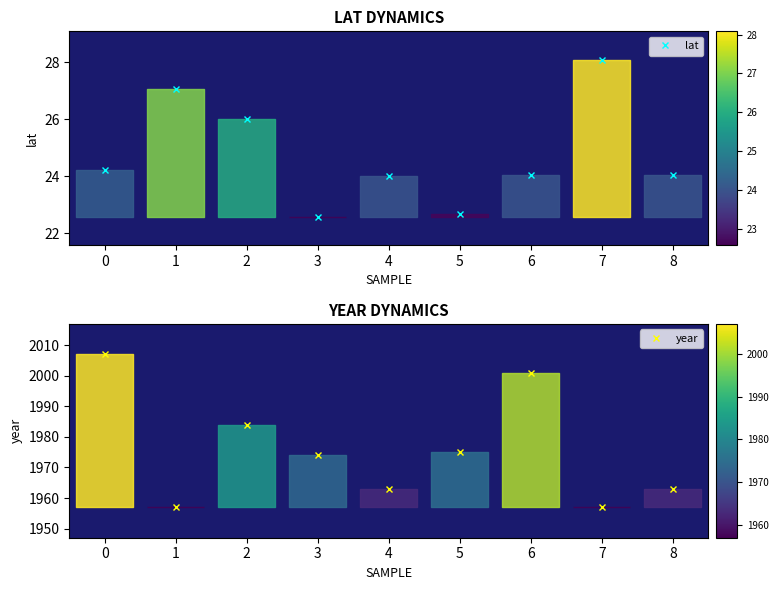

Is this an area chart (filled region under the line)?

No